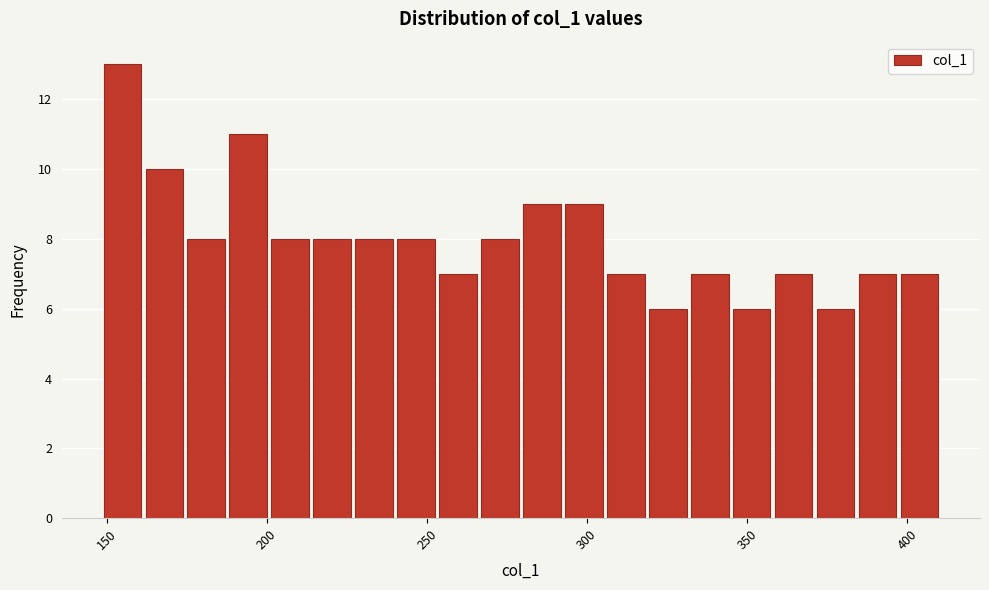

Around what value on the x-axis is the tallest bar? Give the approximate position of its centre, as read against the axis.

155